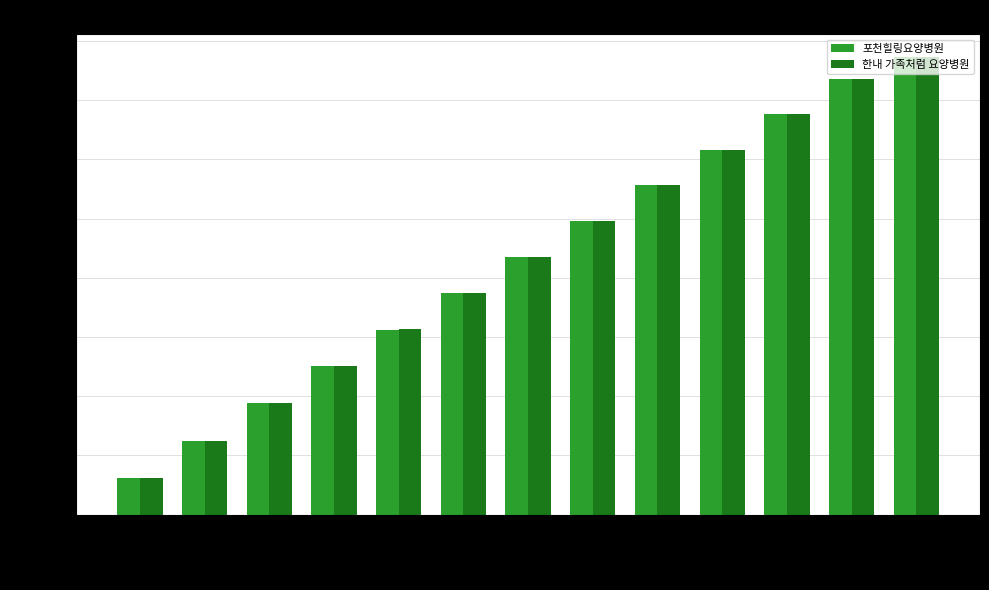

What are all the series names shown in the legend?

포천힐링요양병원, 한내 가족처럼 요양병원